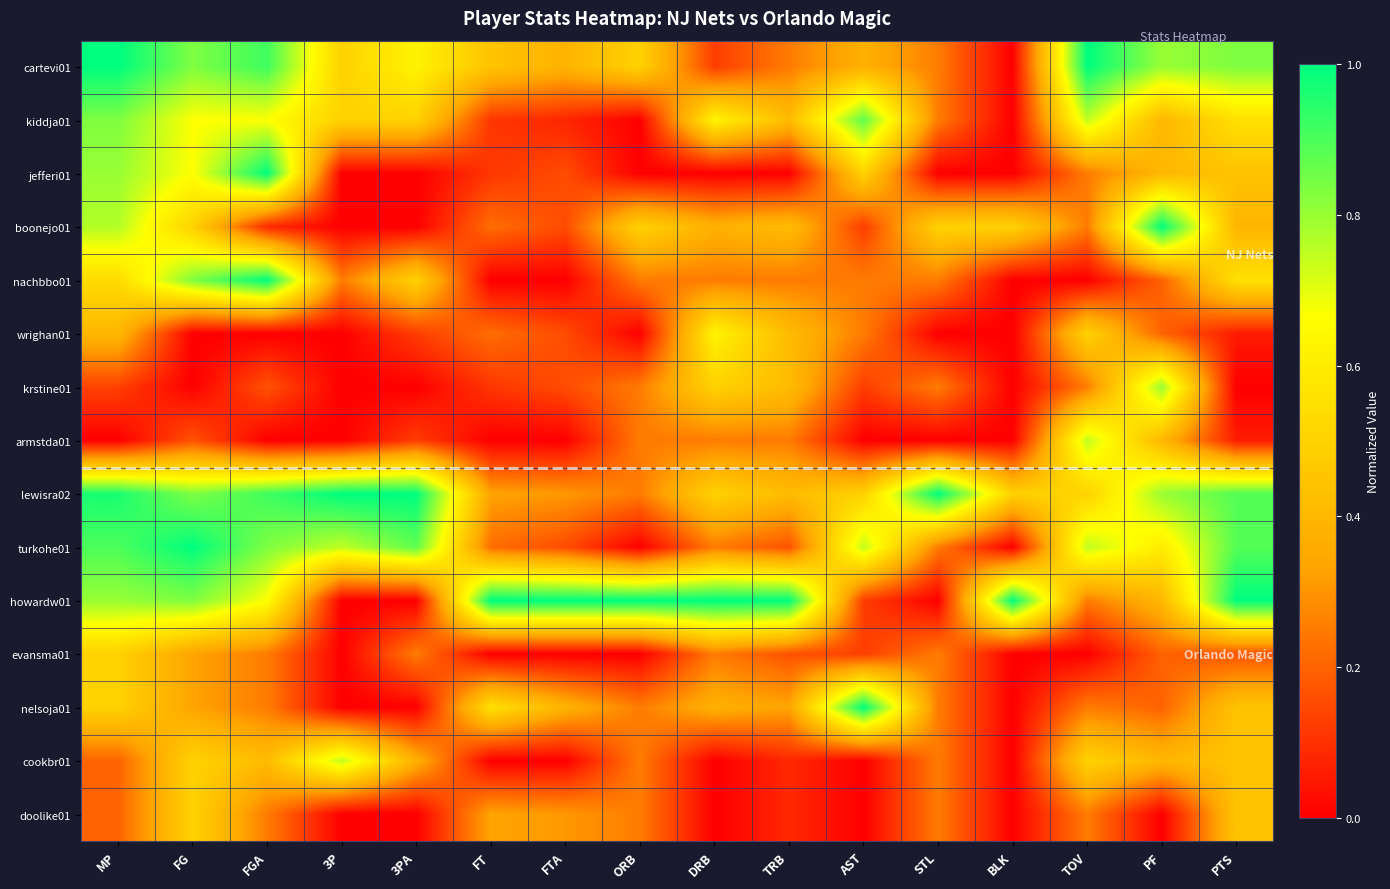

Between STL and PTS, which series saw the biggest shift?

howardw01